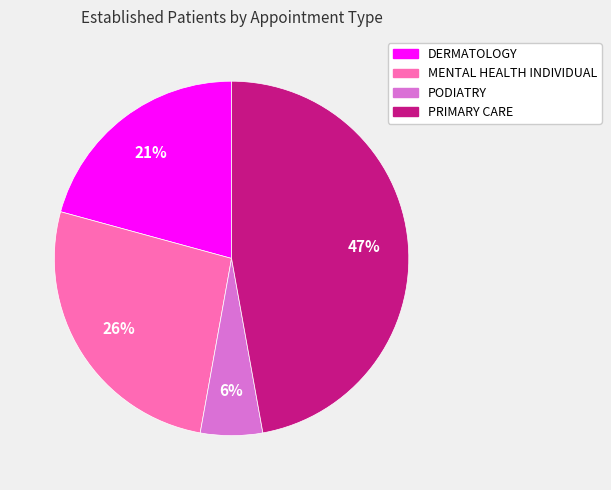

To the nearest percent, what portion does PODIATRY represent?

6%